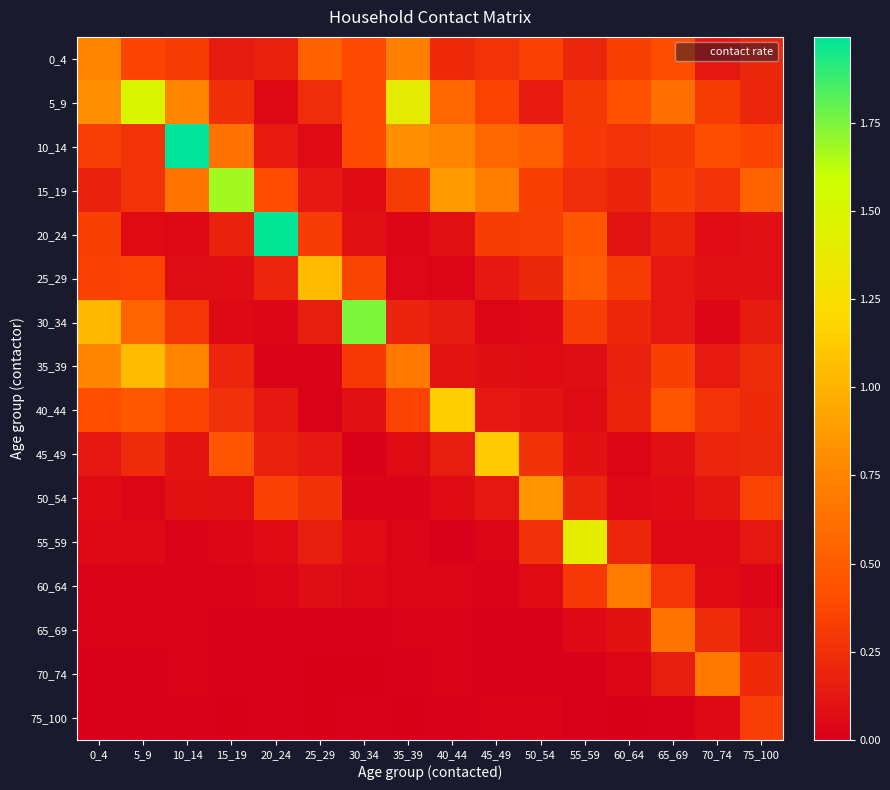

What is the spread (max minus min) of values at 65_69?

0.6